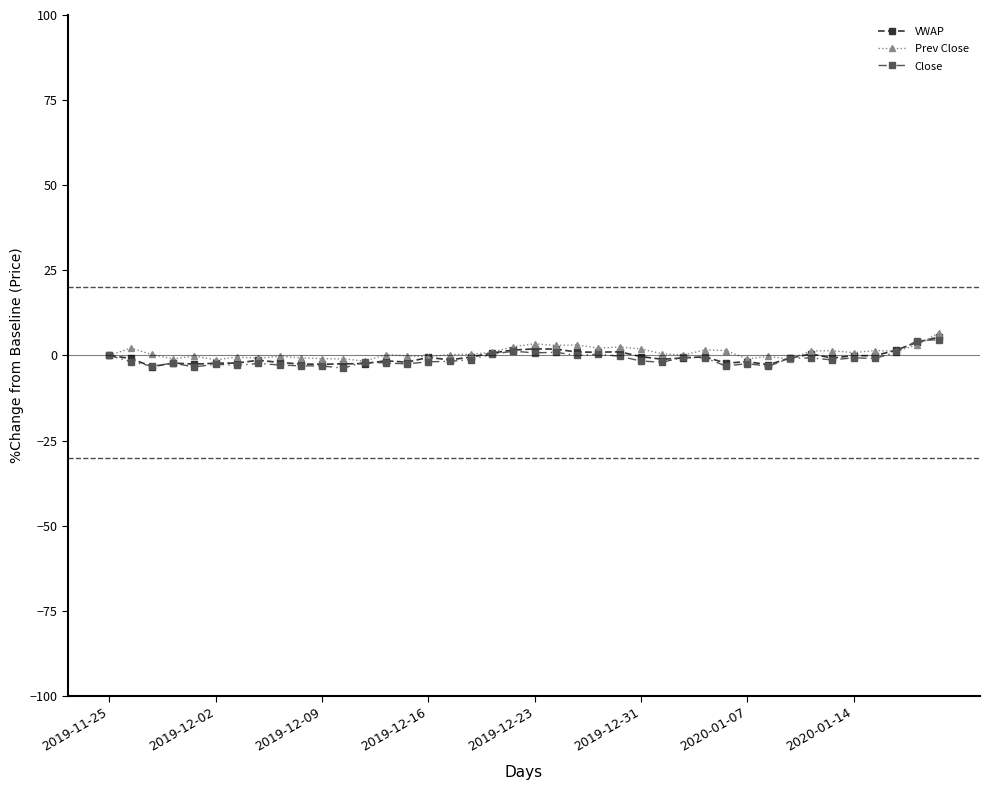

True or false: VWAP has more than 1 points higher than both neighbors.

True